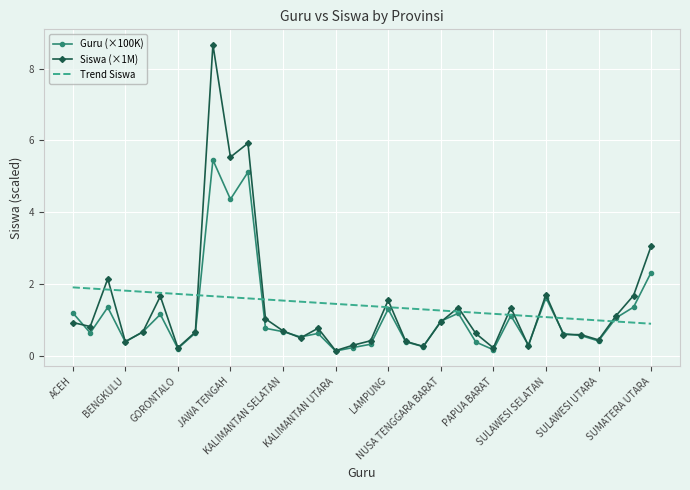

List the series in order of their peak value, lowest first.

Trend Siswa, Guru (×100K), Siswa (×1M)